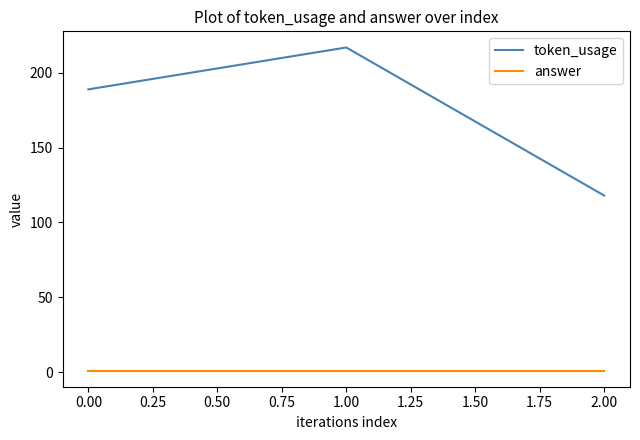

The value of token_usage at 0.00 is 288. True or false?

False